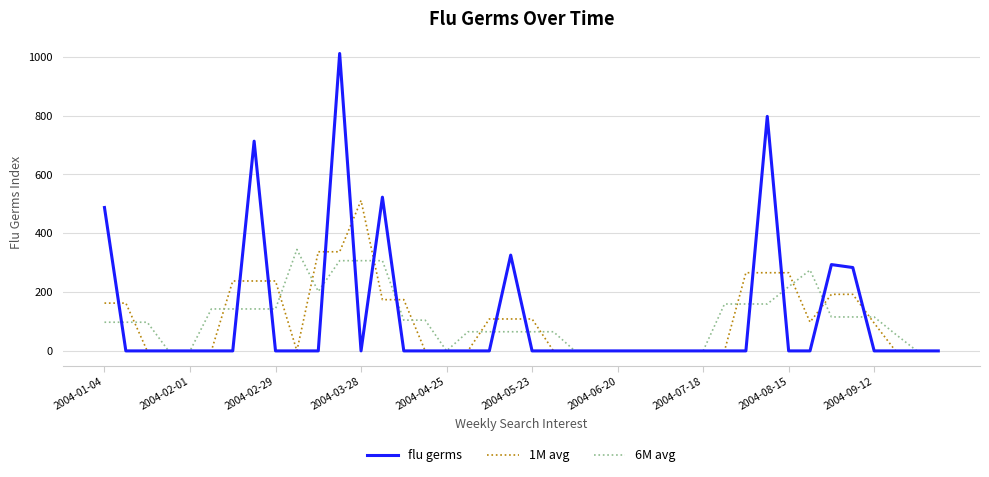

List the series in order of their peak value, lowest first.

6M avg, 1M avg, flu germs